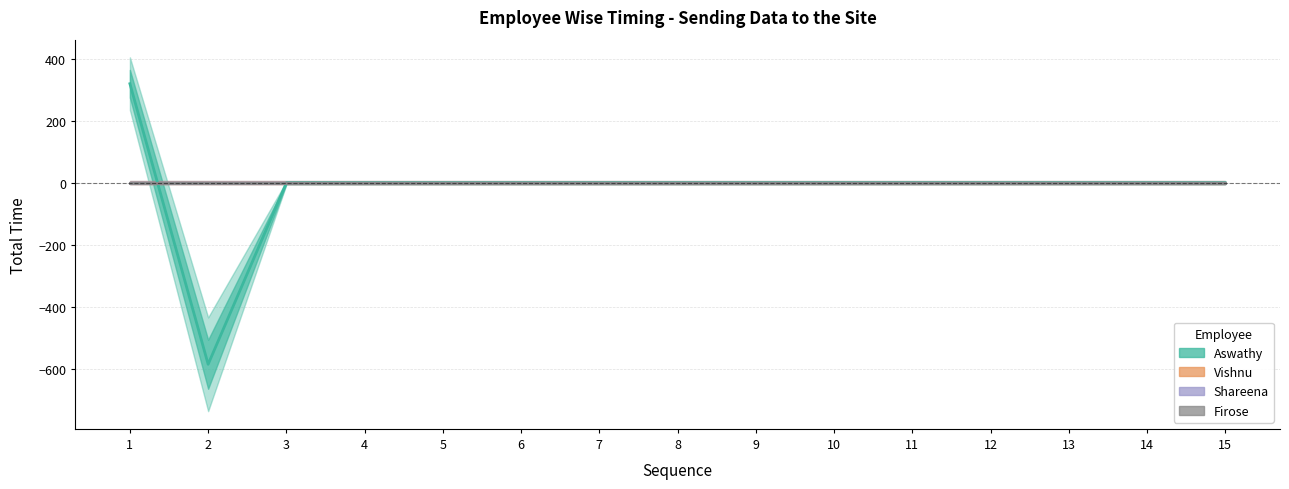

Rank the series at 1 from highest to lowest value.

Aswathy, Vishnu, Shareena, Firose